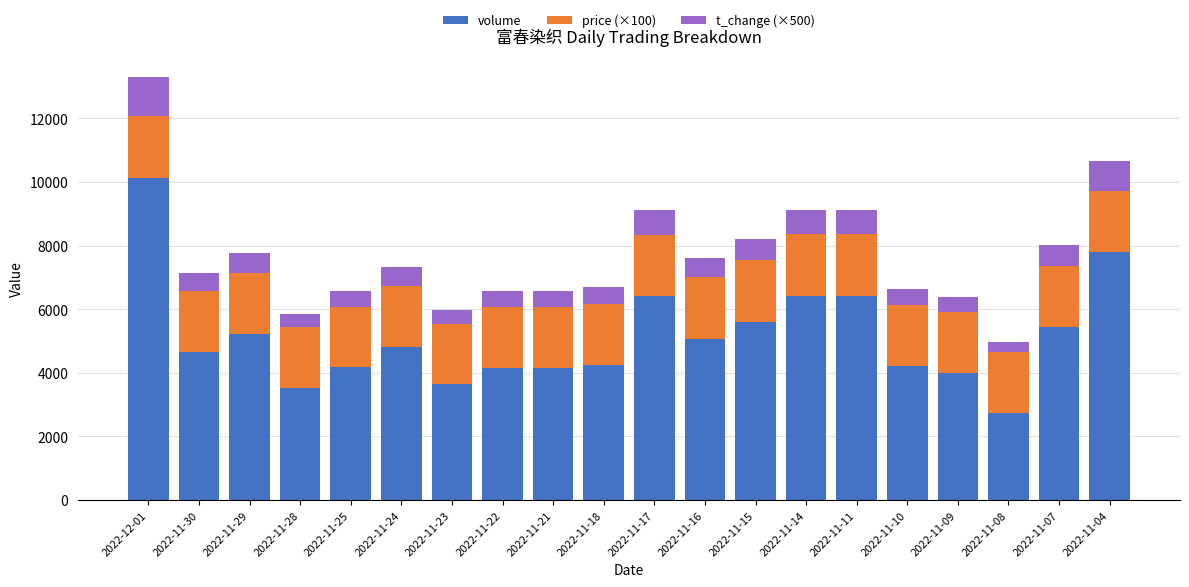

At which category is the sum across all series the highest?

2022-12-01